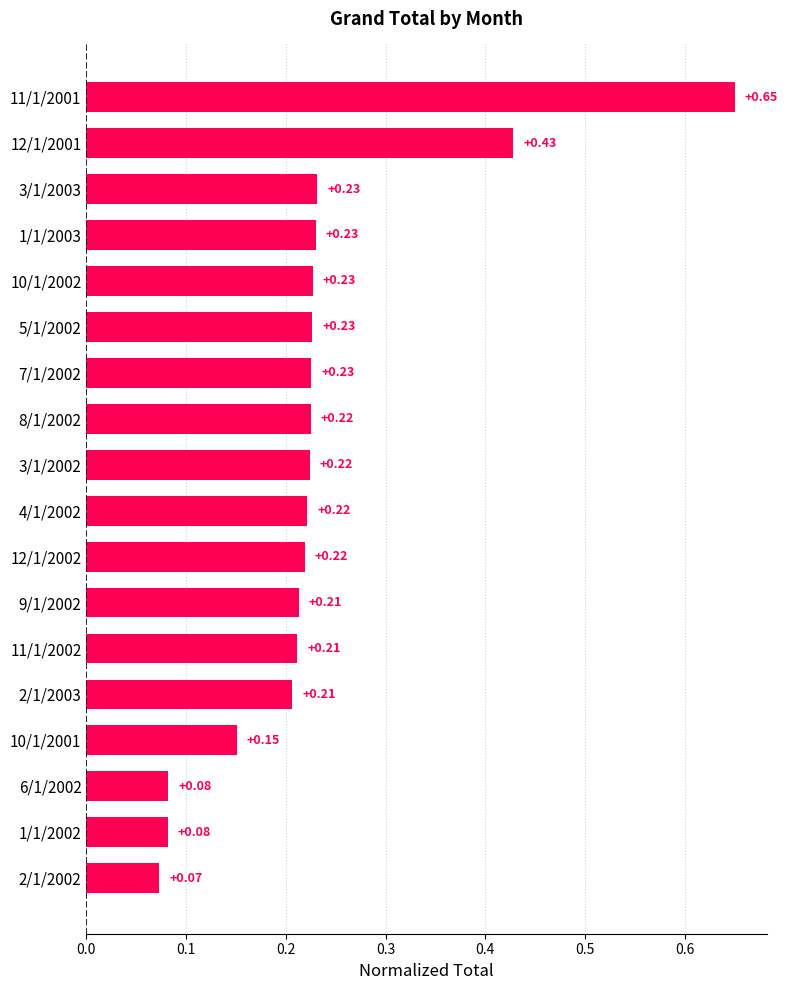

Between 4/1/2002 and 6/1/2002, which is larger?

4/1/2002